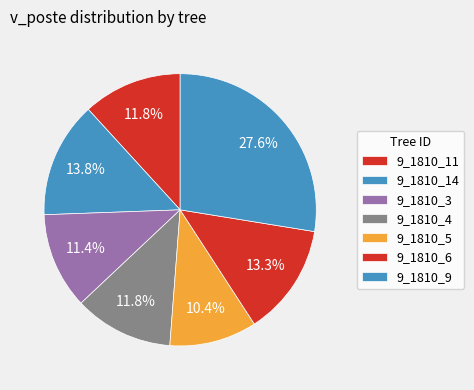

Does 9_1810_5 represent more than half of the total?

No